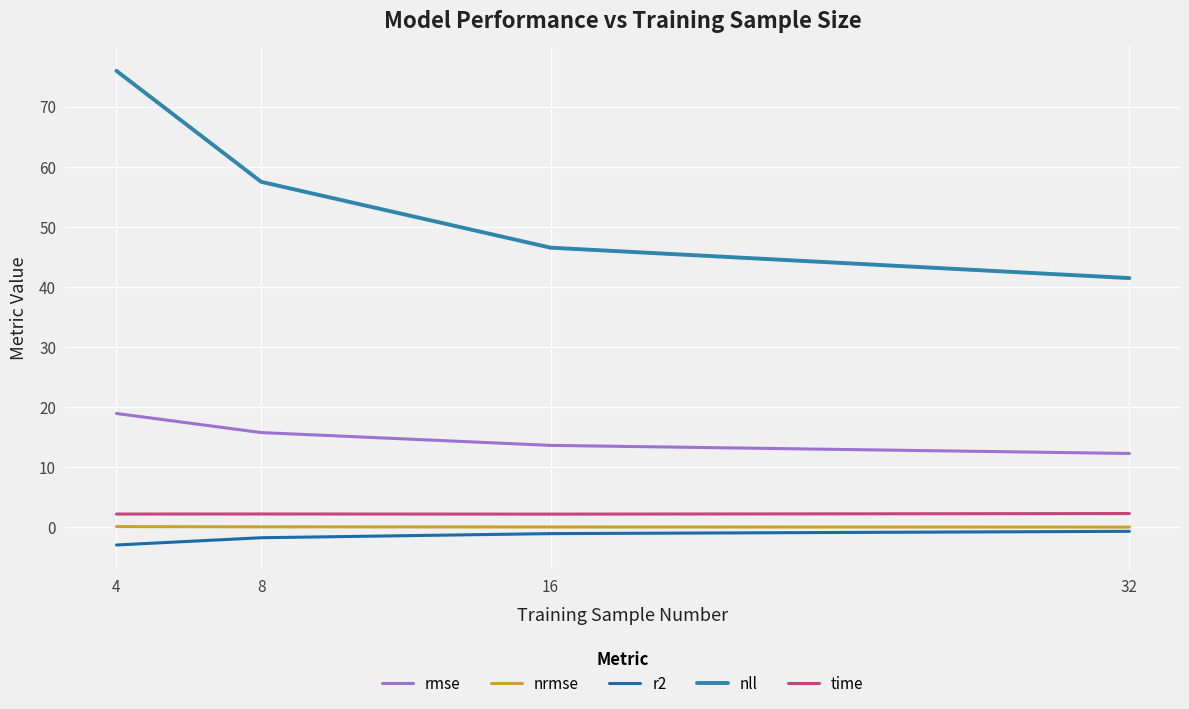

True or false: r2 and nrmse intersect in this chart.

False